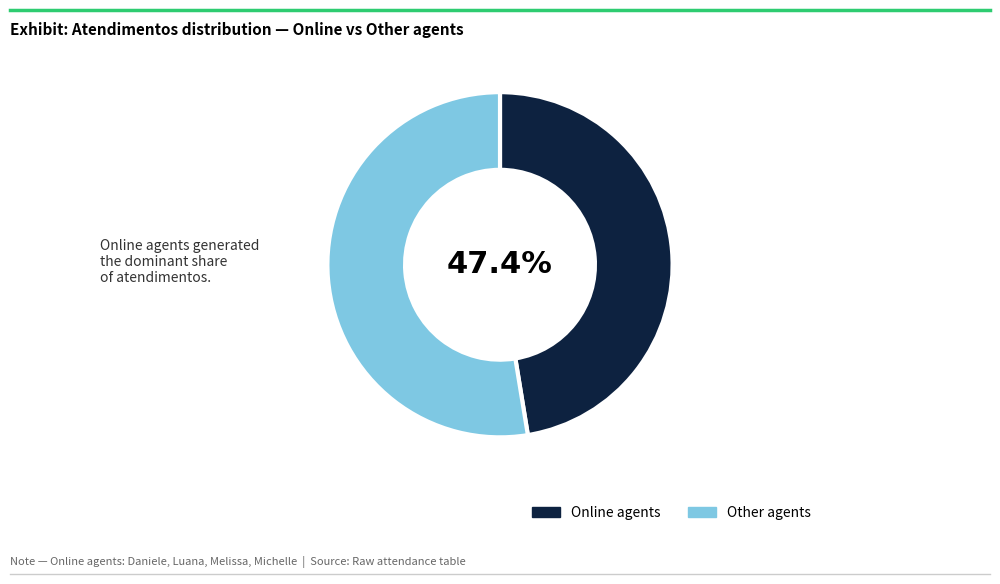

Rank the categories by value from highest to lowest.

Other agents, Online agents